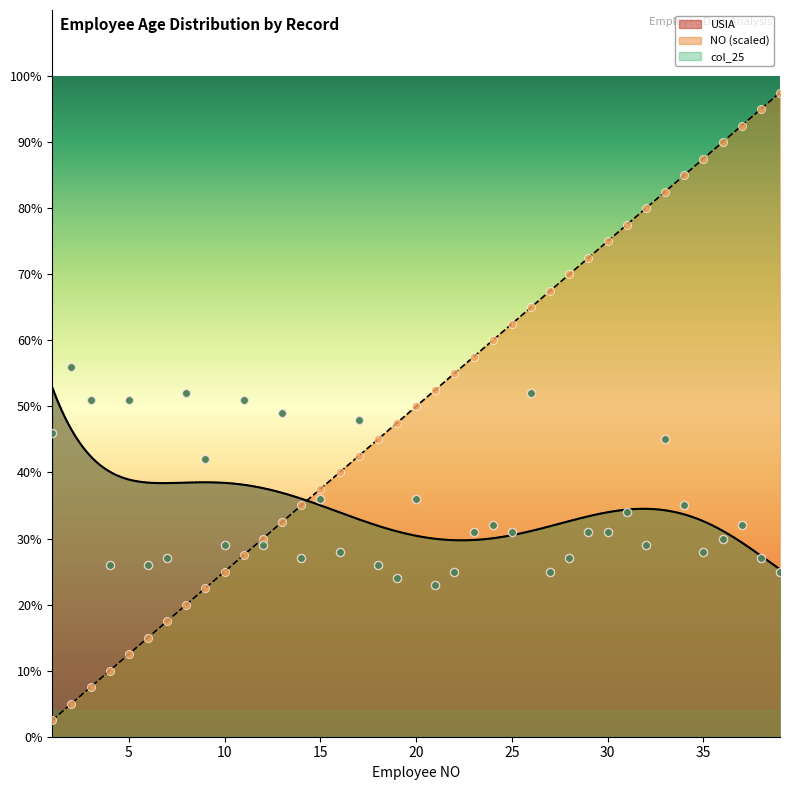

Which series has the largest Y range (max minus min)?

NO